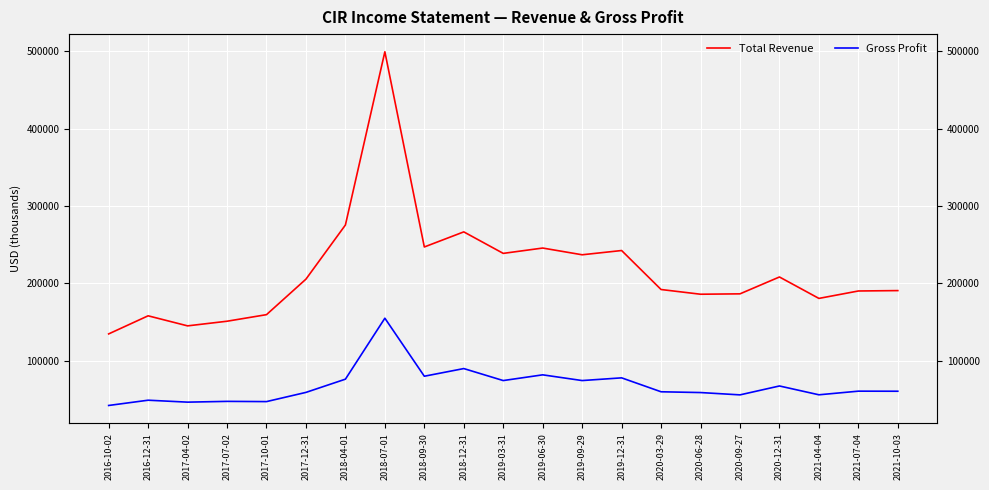

At which category does Gross Profit reach its first local peak?

2016-12-31